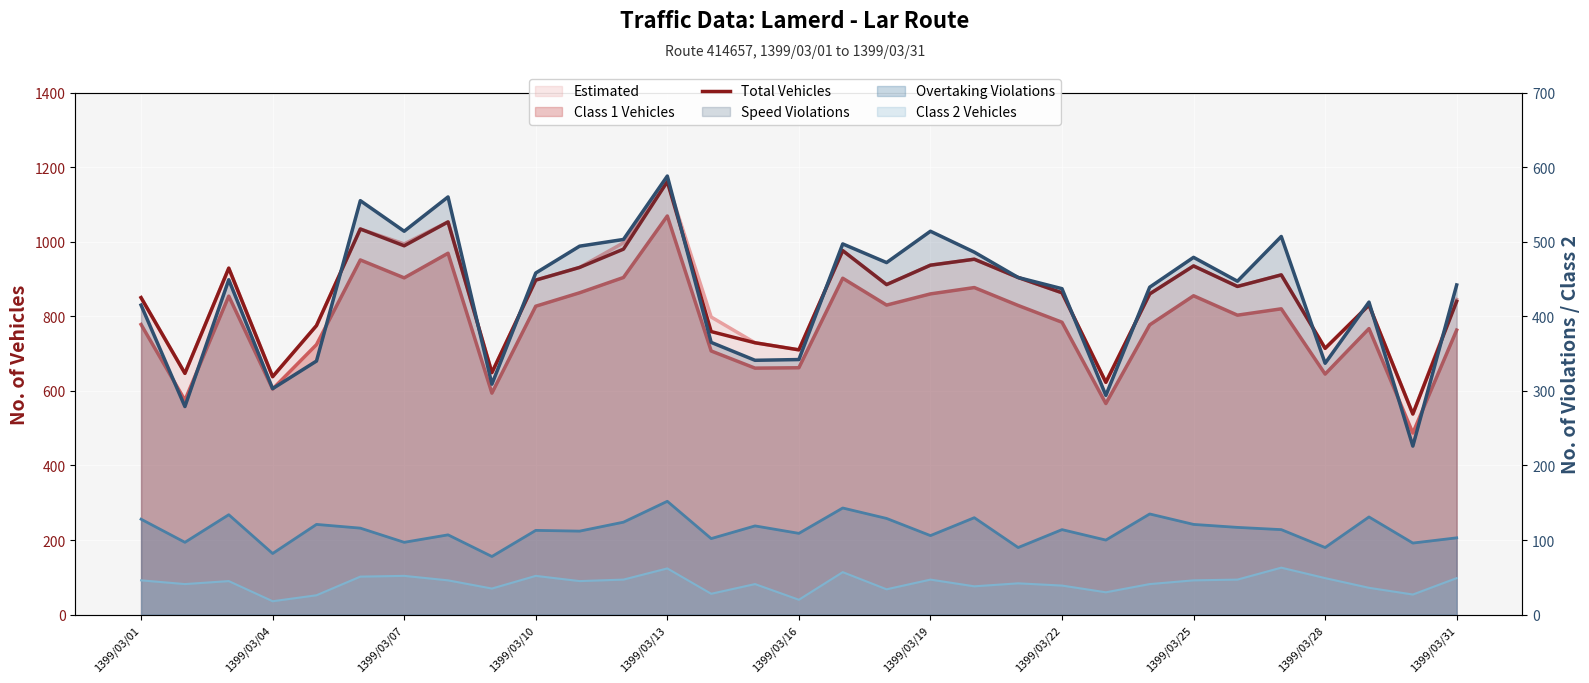

What is the value of the 6th point from the left?

1034